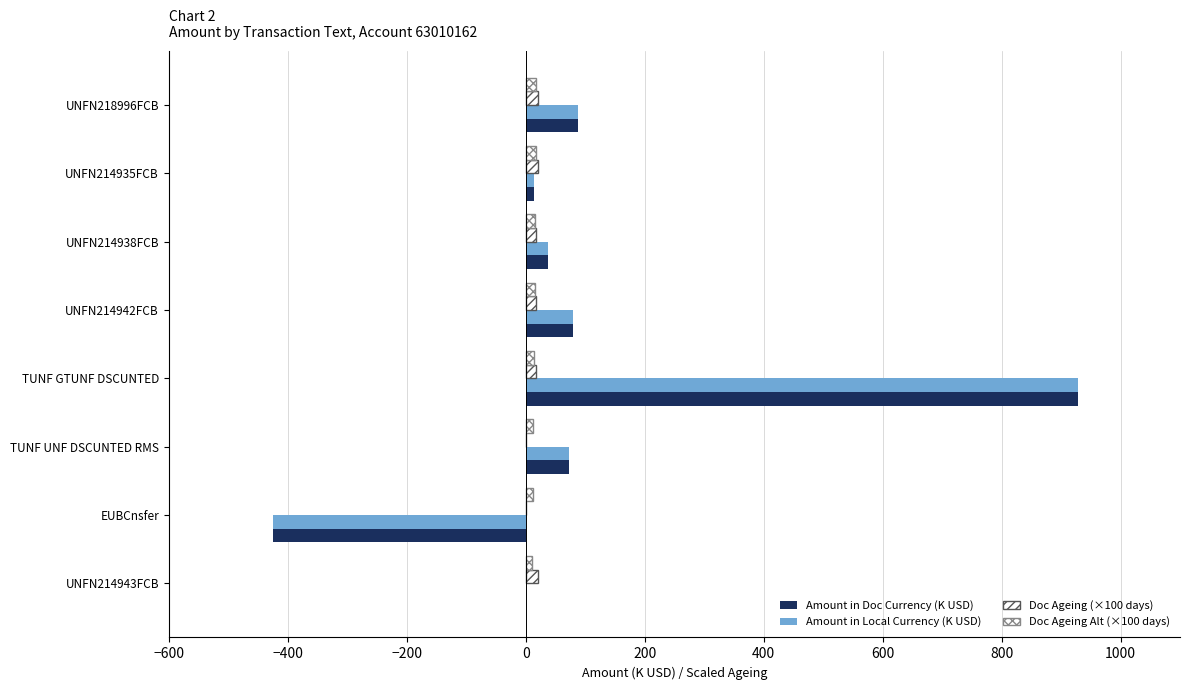

Count the number of categories in the chart.

8